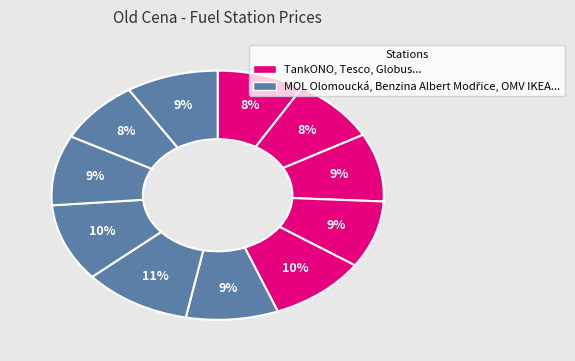

How many segments does this pie chart have?

11